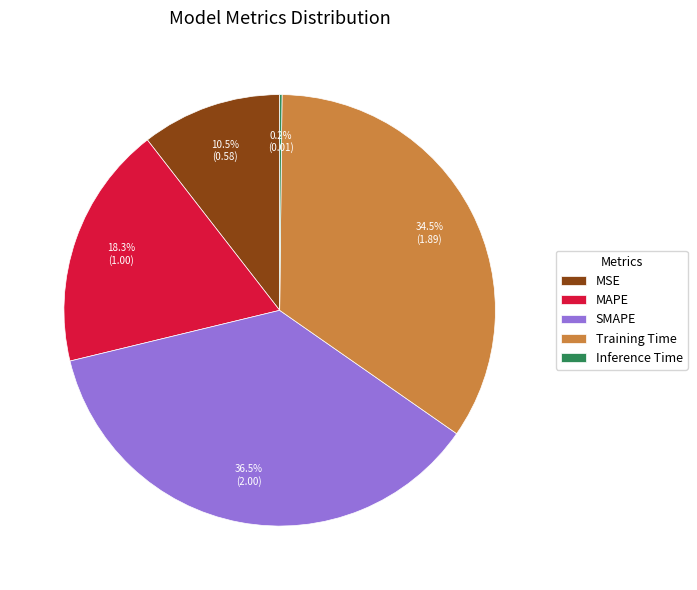

Is there a majority slice in this chart?

No